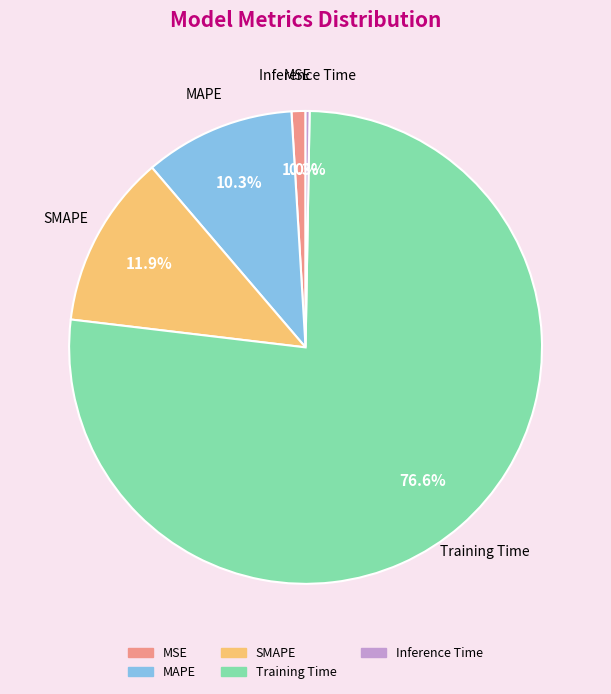

What is the total percentage of SMAPE and MAPE?

22.2%